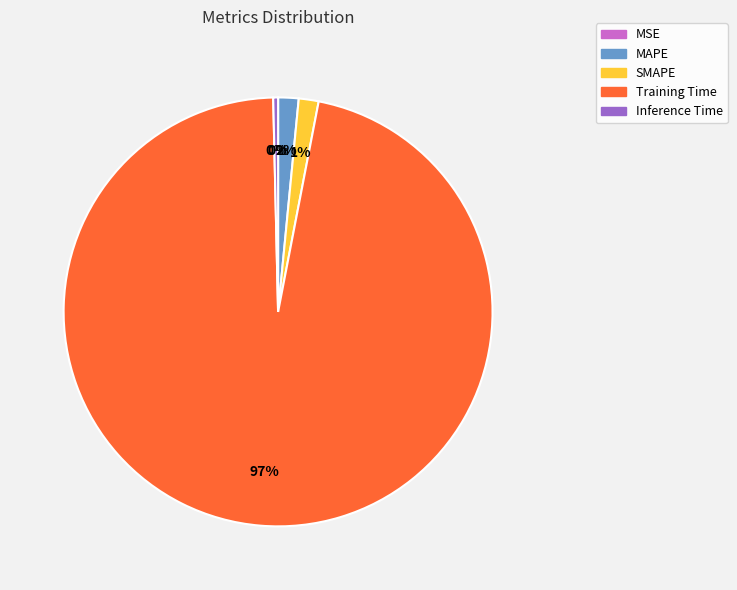

True or false: Training Time accounts for 97% of the total.

True